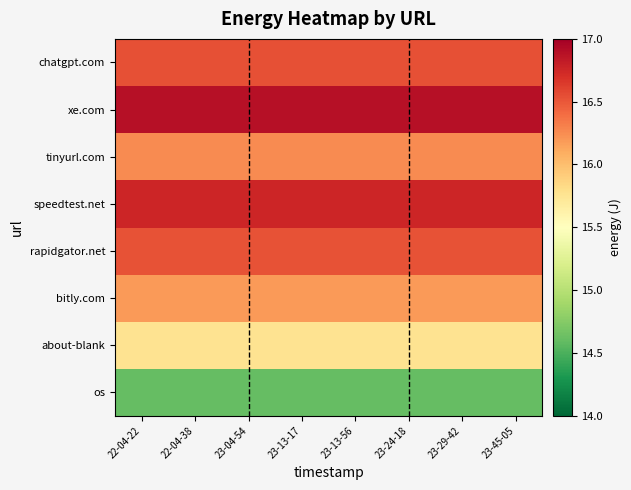

Which category has the lowest value across all series?

22-04-22